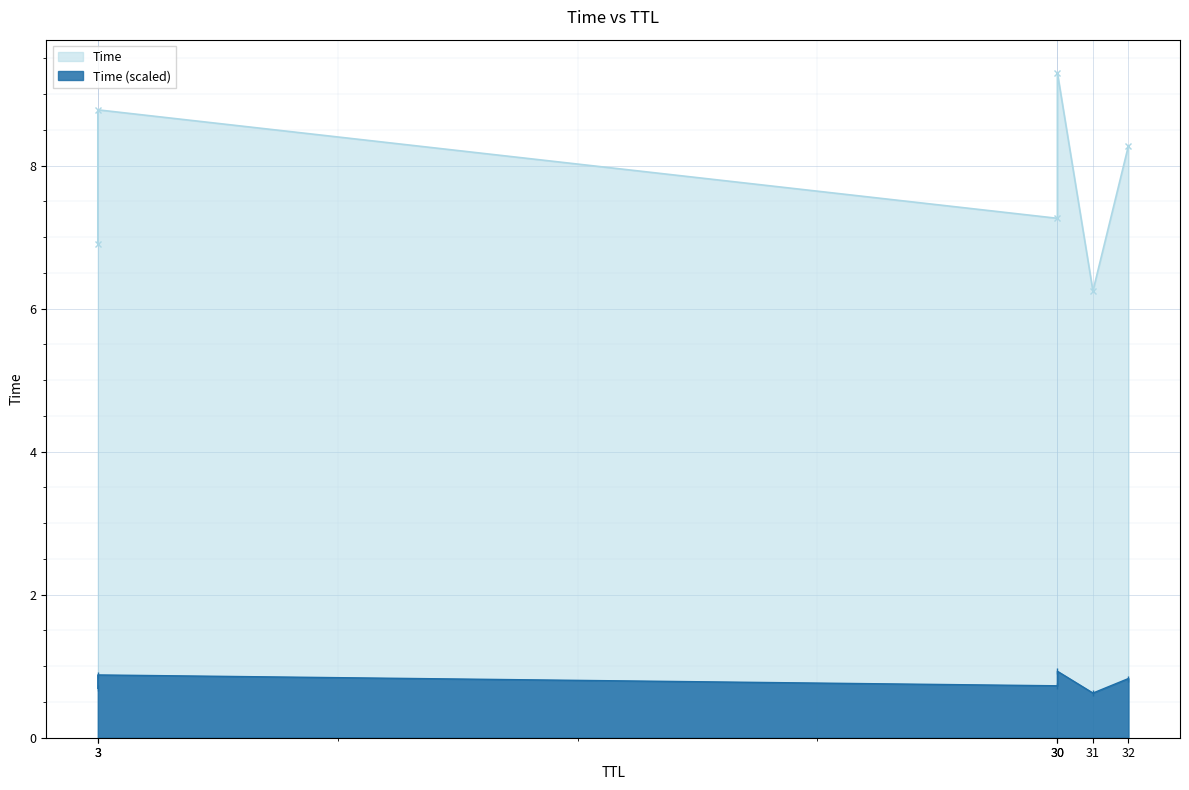

The value of Time (scaled) at 30 is 0.9. True or false?

True